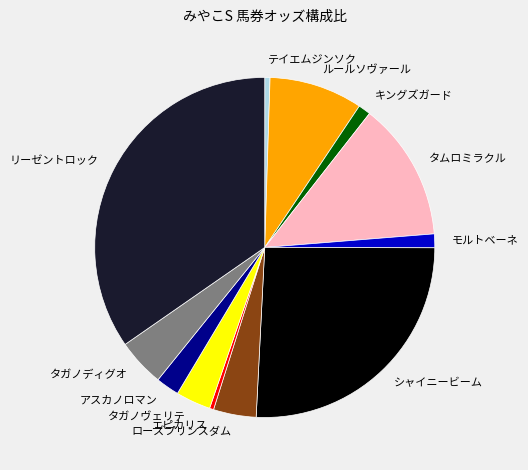

Is there a majority slice in this chart?

No